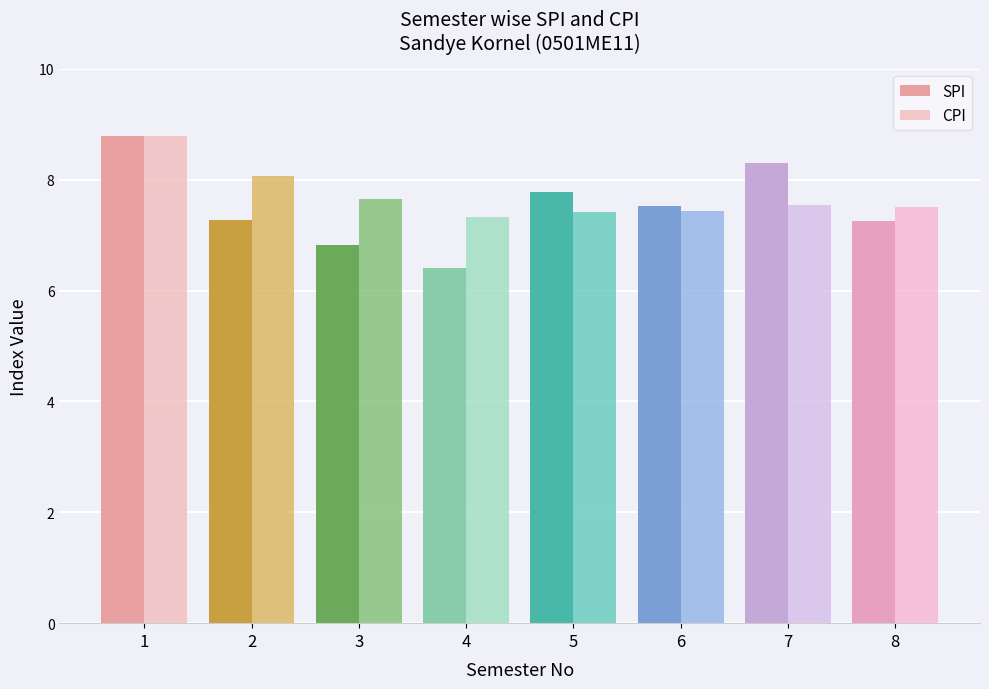

At 7, list the series in order from largest to smallest.

SPI, CPI